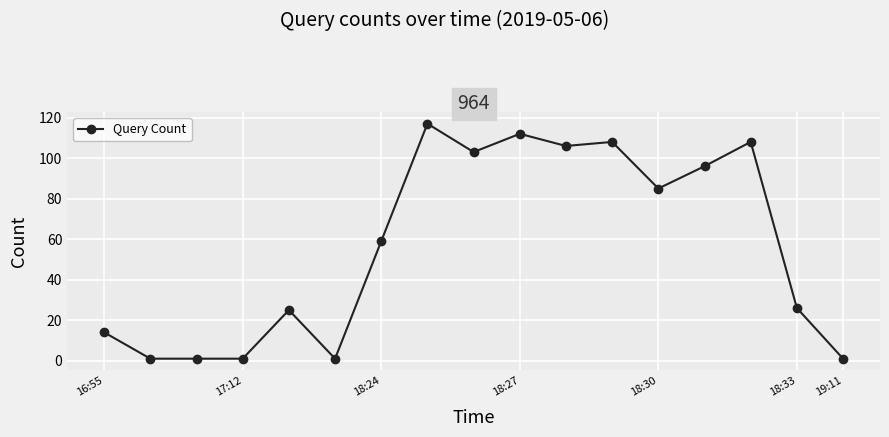

What is the greatest value displayed?

117